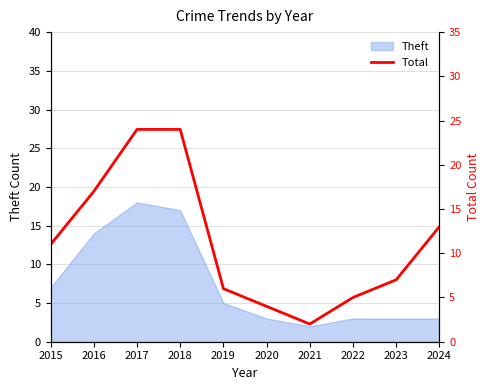

True or false: there are more than 1 points higher than both neighbors.

False